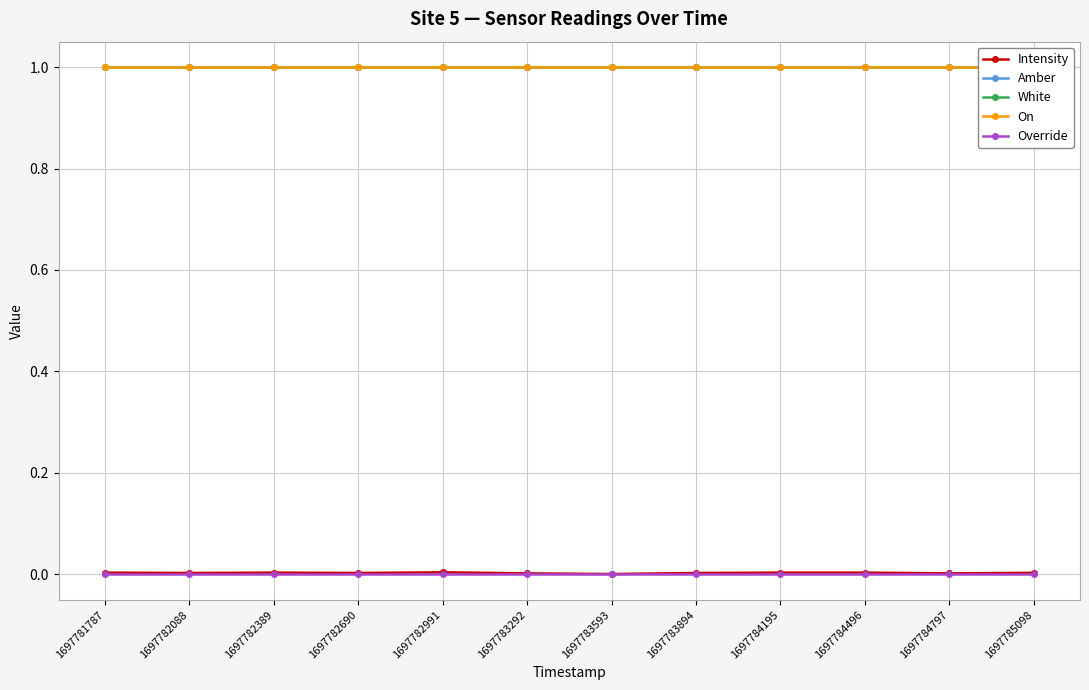

The value of White at 1697782991 is 1.5. True or false?

False